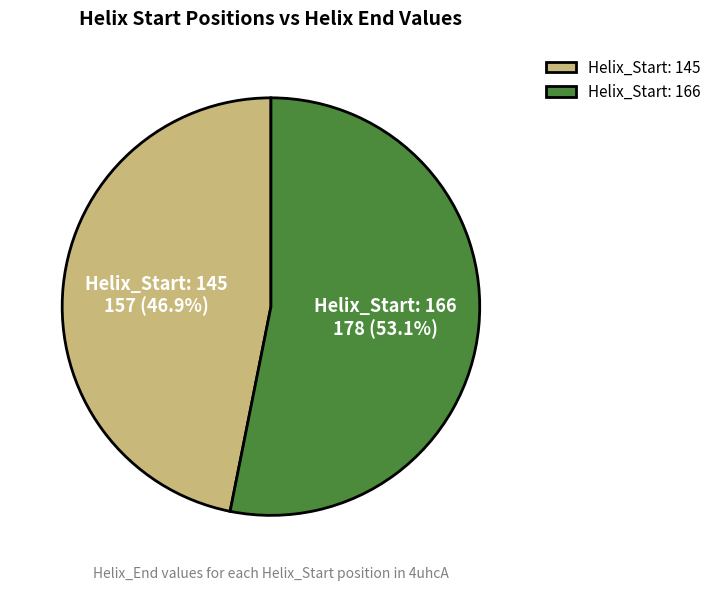

What is the ratio of the value at Helix_Start: 166 to the value at Helix_Start: 145?

1.1